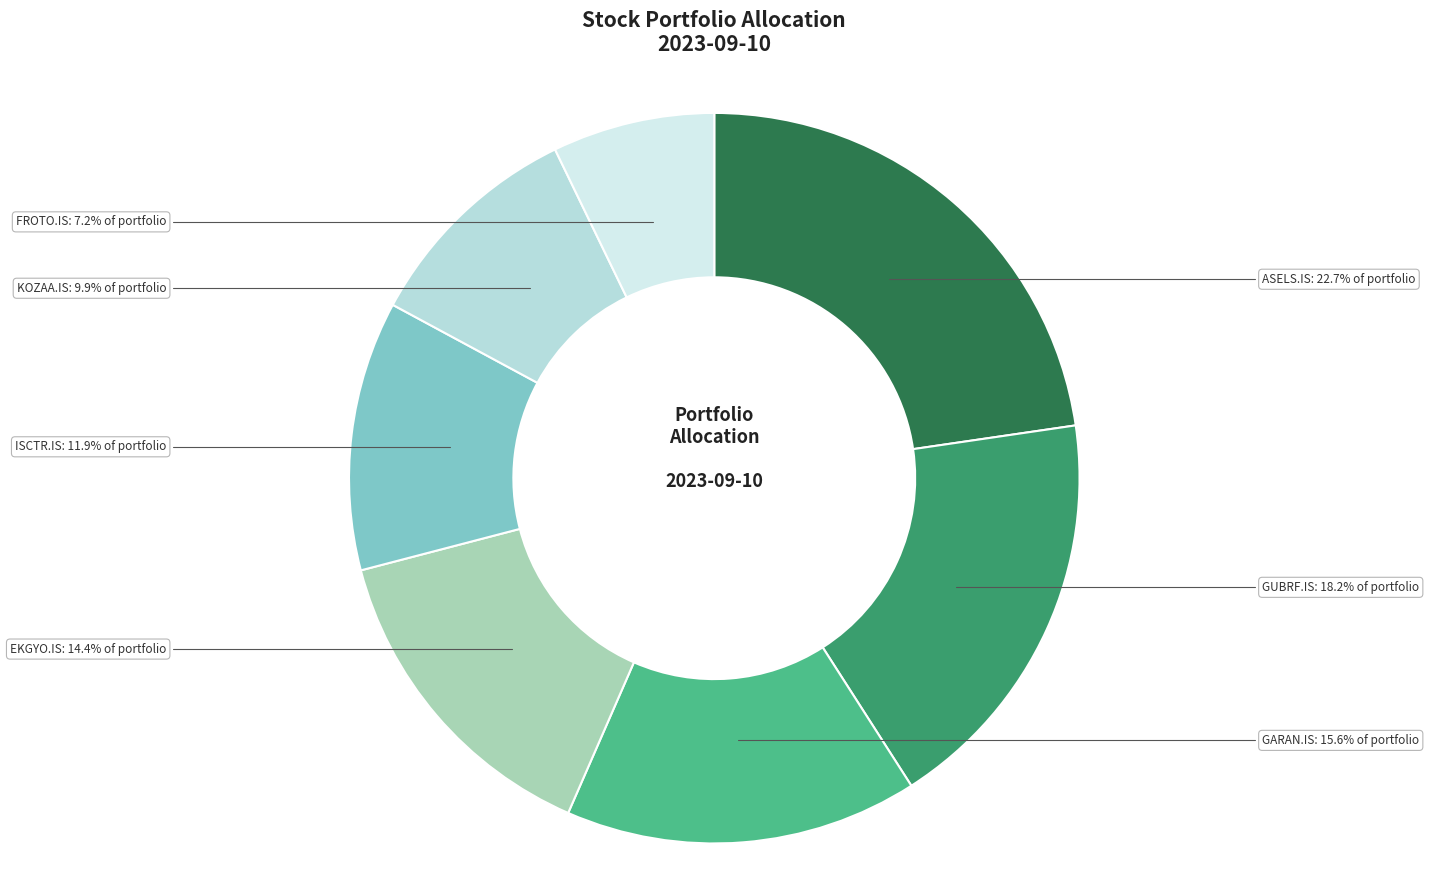

Between EKGYO.IS and KOZAA.IS, which is larger?

EKGYO.IS